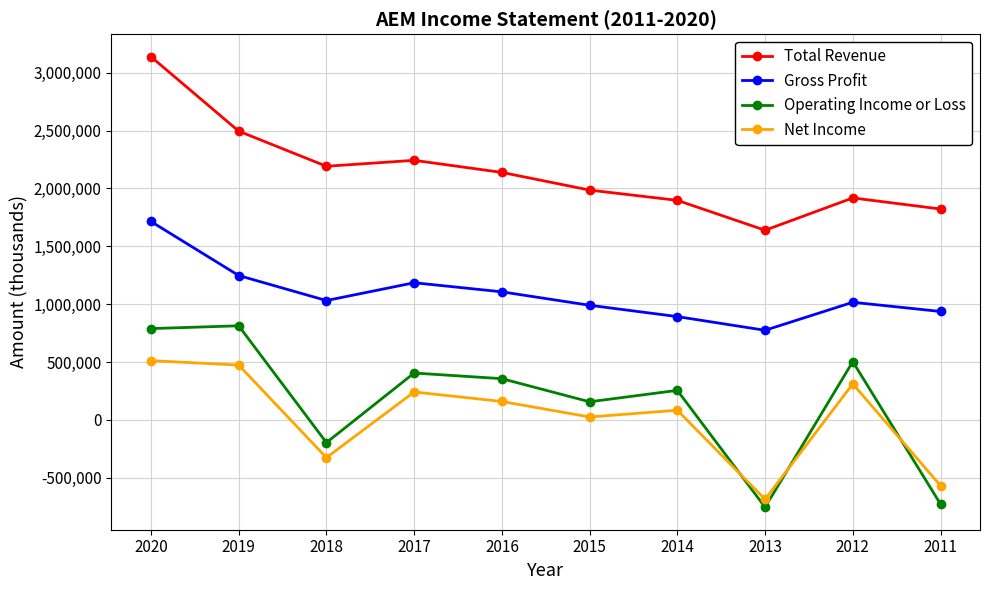

What are all the series names shown in the legend?

Total Revenue, Gross Profit, Operating Income or Loss, Net Income